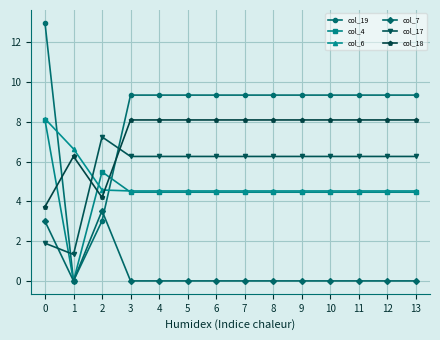

At which category does col_4 reach its first local peak?

2